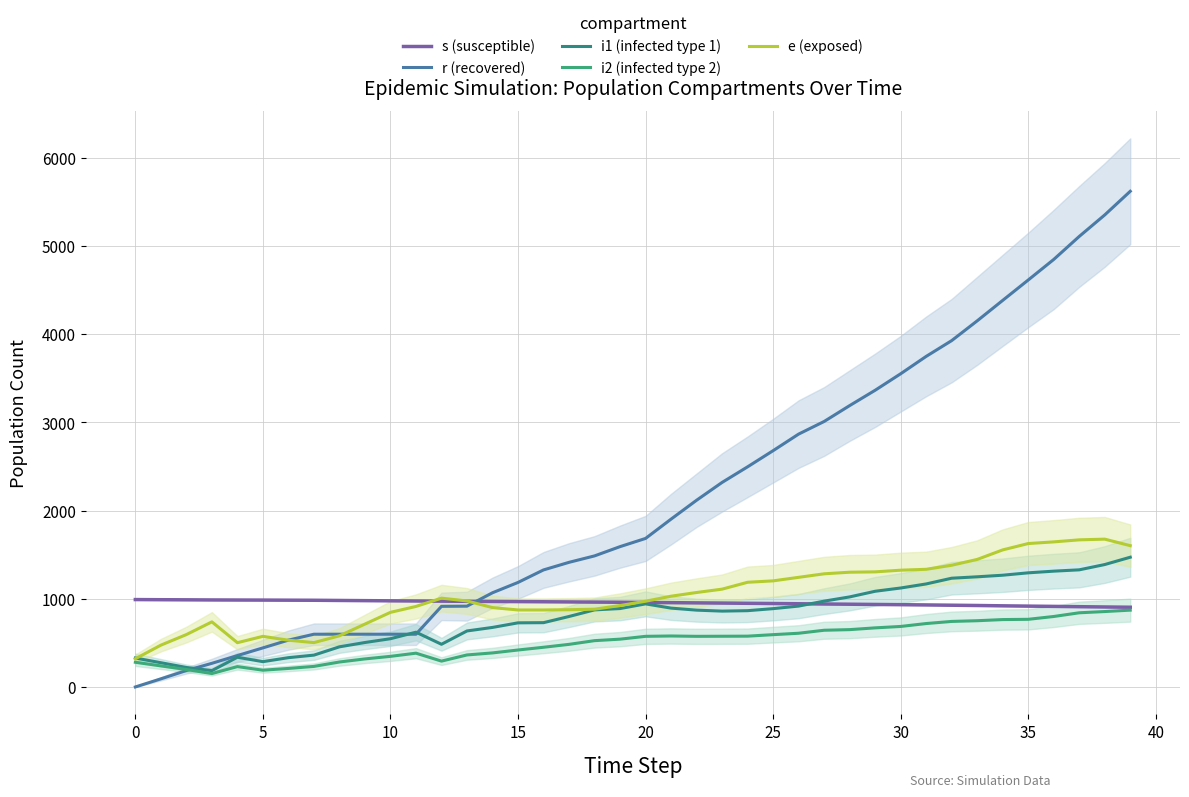

How many intersections are there between r (recovered) and i1 (infected type 1)?

3